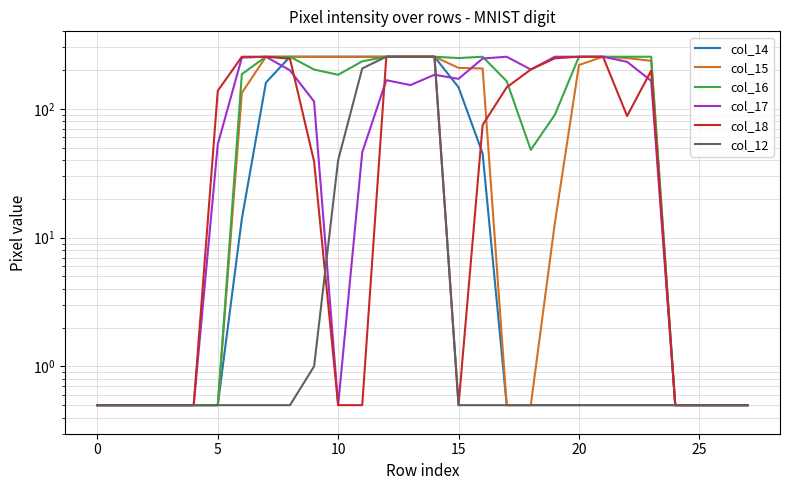

How many interior local valleys does the col_16 series have?

3